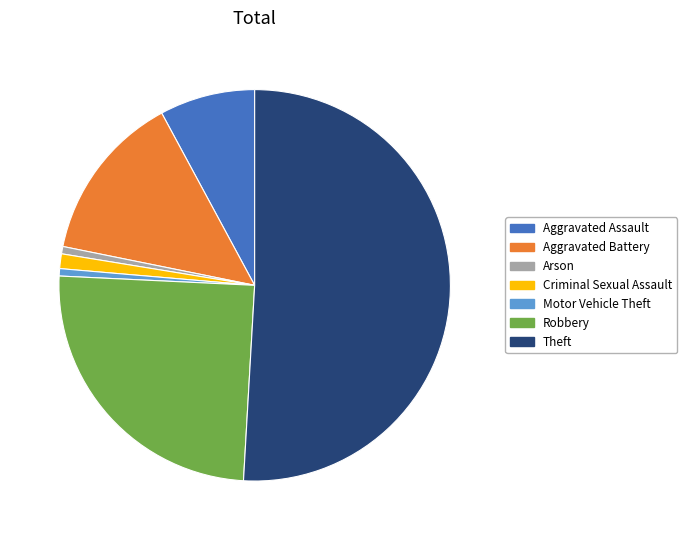

Which slice is the largest?

Theft